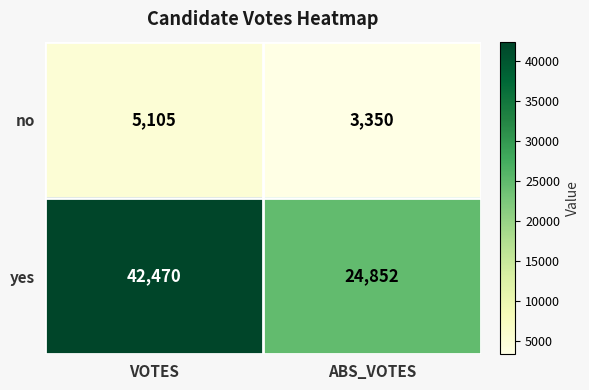

List the labels in order of no value, largest first.

VOTES, ABS_VOTES